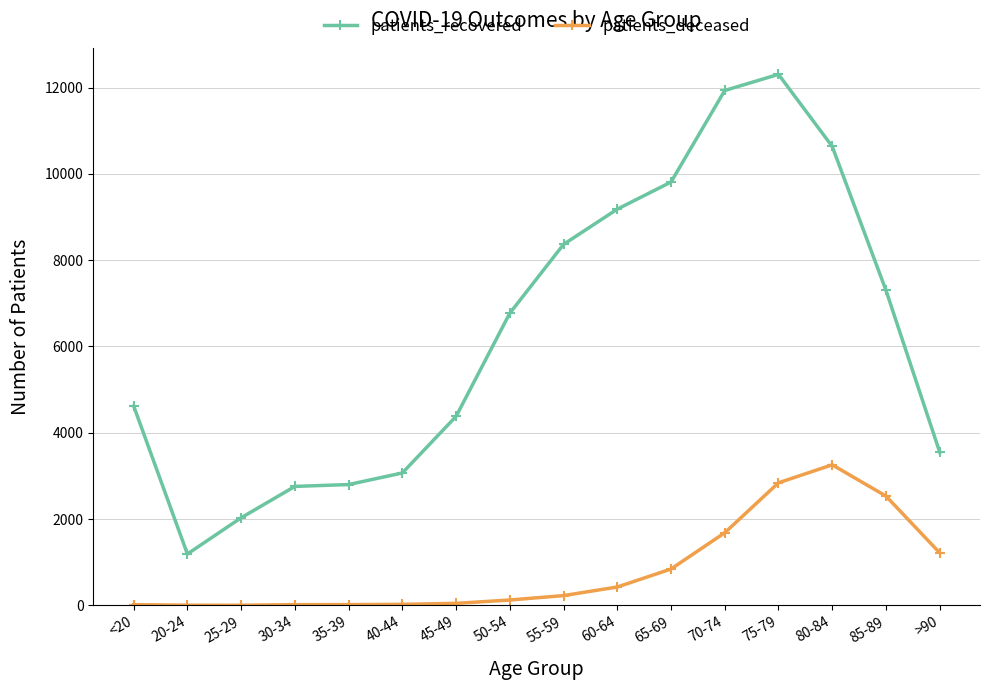

At which category does patients_recovered reach its first local valley?

20-24